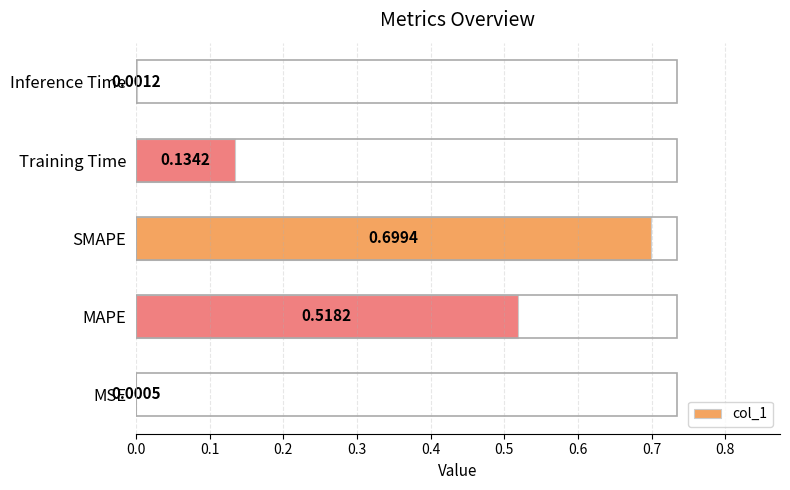

What is the change in value from MAPE to Training Time?

-0.4